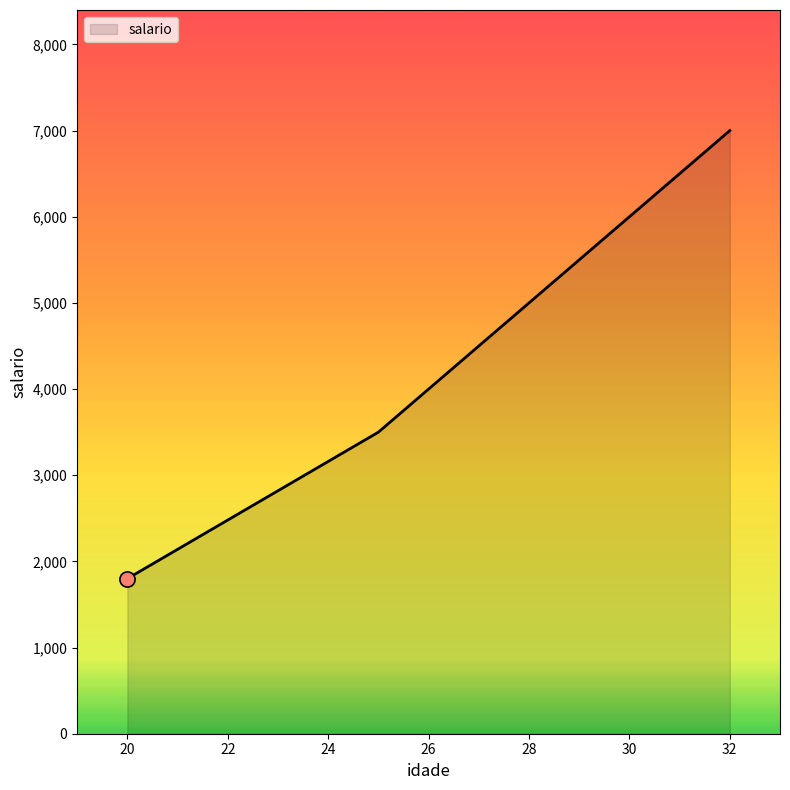

True or false: there are more than 2 points higher than both neighbors.

False